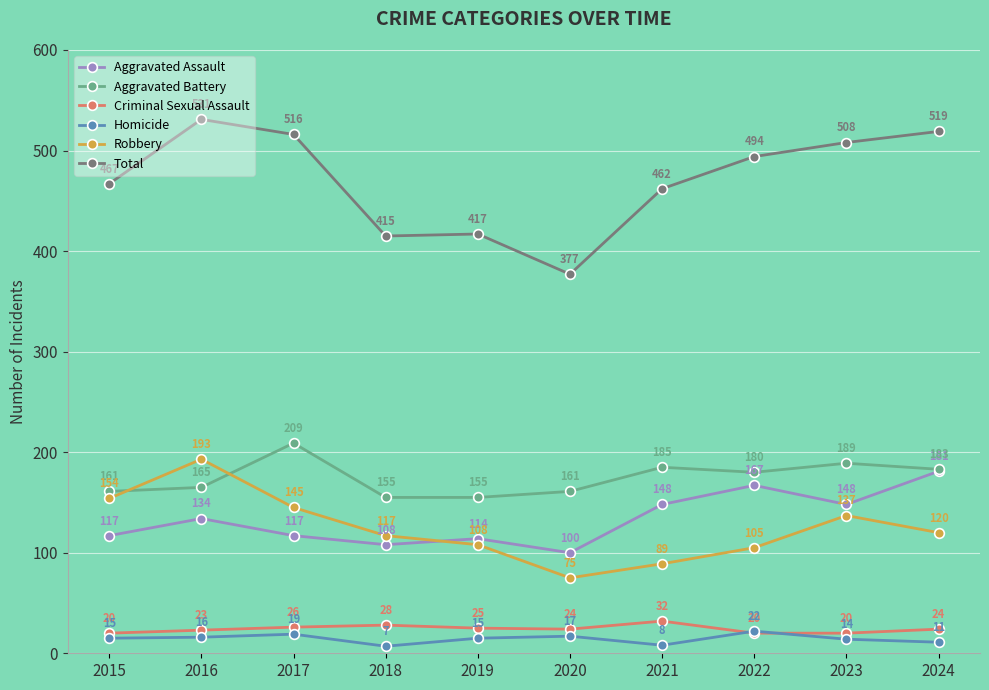

True or false: Total has more than 0 interior local peaks.

True